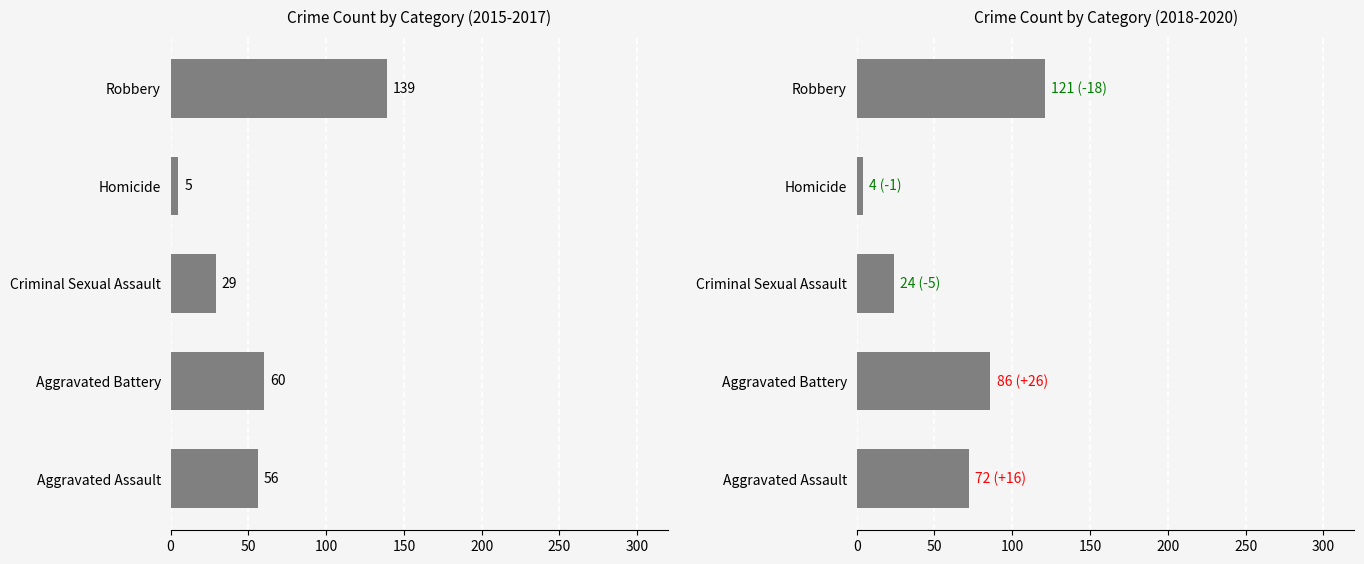

At which label is 2015 closest to 72?

Aggravated Battery